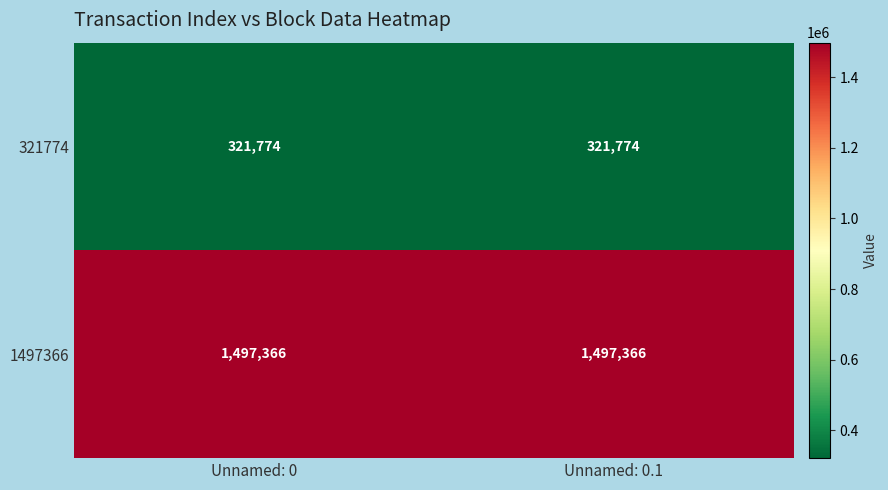

The 1497366 series shows 1497366 at Unnamed: 0.1. True or false?

True